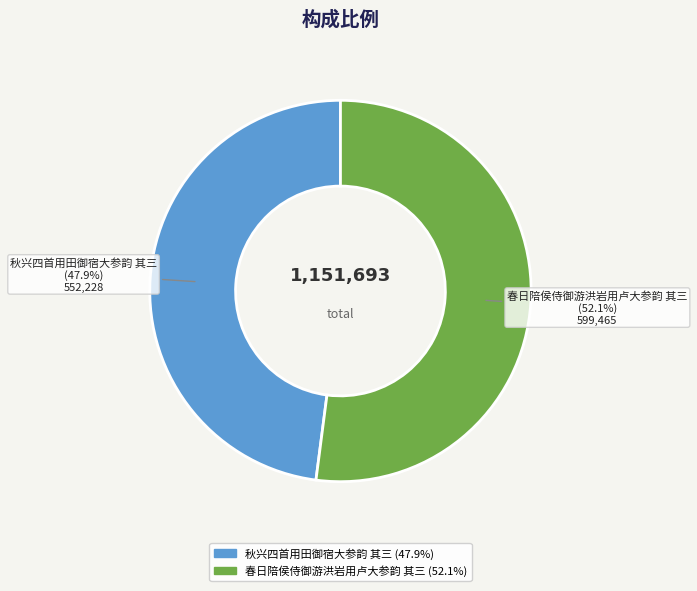

Is there any slice that represents more than half of the pie?

Yes